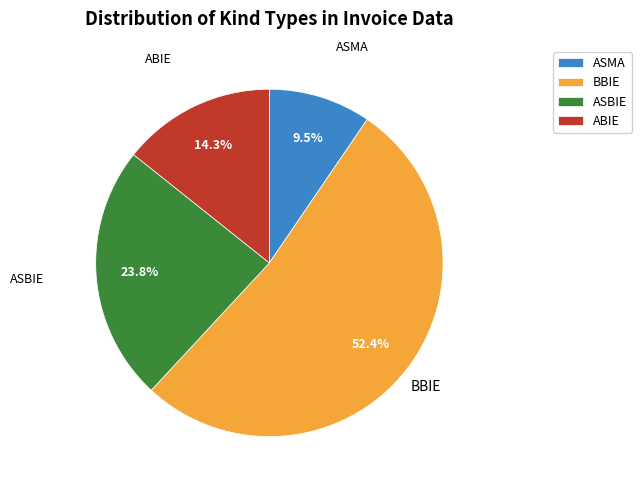

True or false: BBIE accounts for 41% of the total.

False